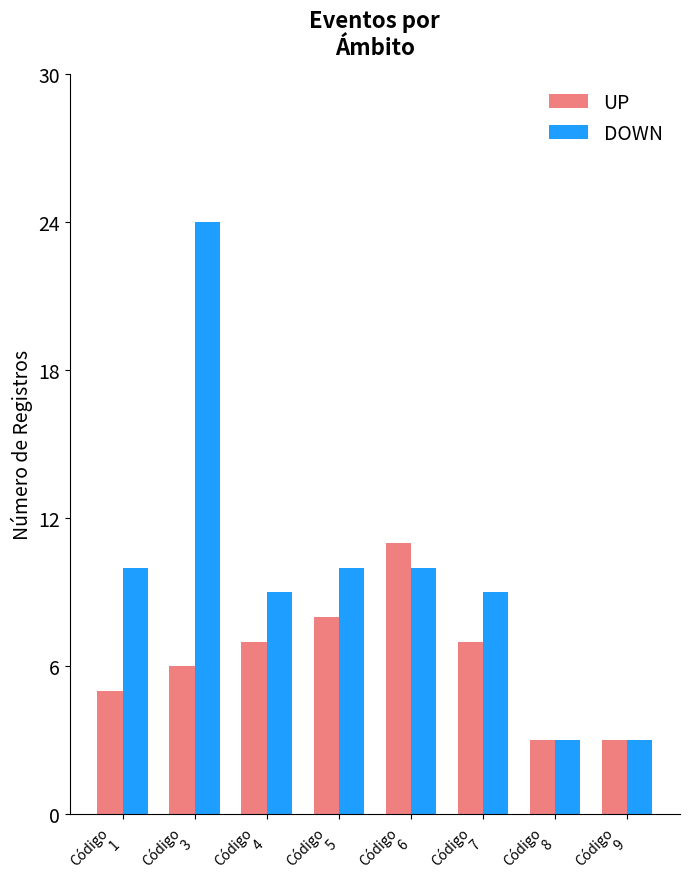

Which label corresponds to the largest value in the chart?

Código
3